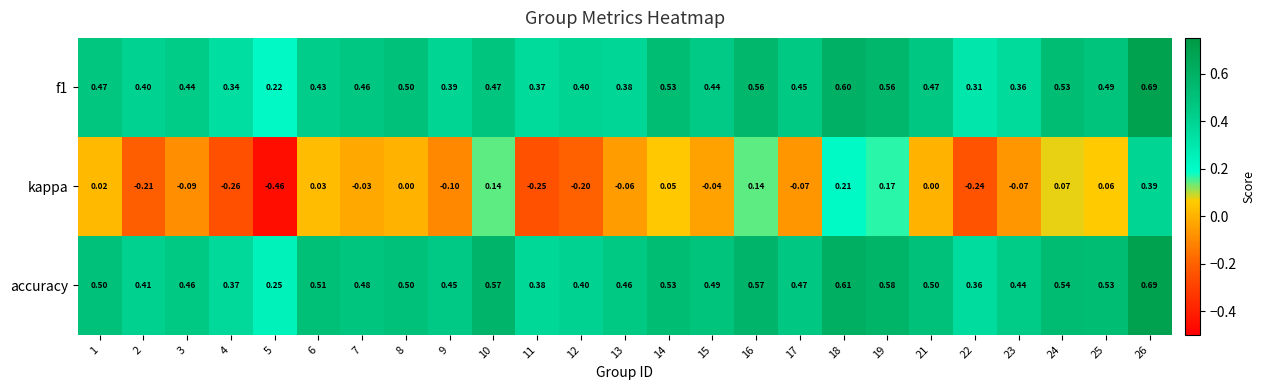

At which category is the sum across all series the highest?

26